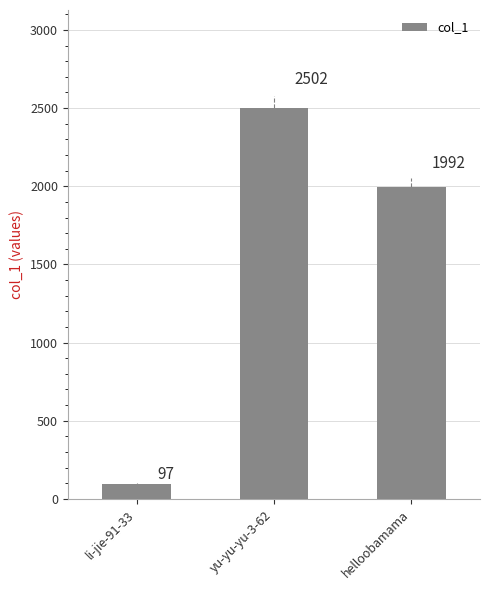

What is the difference between the maximum and second lowest values?

510